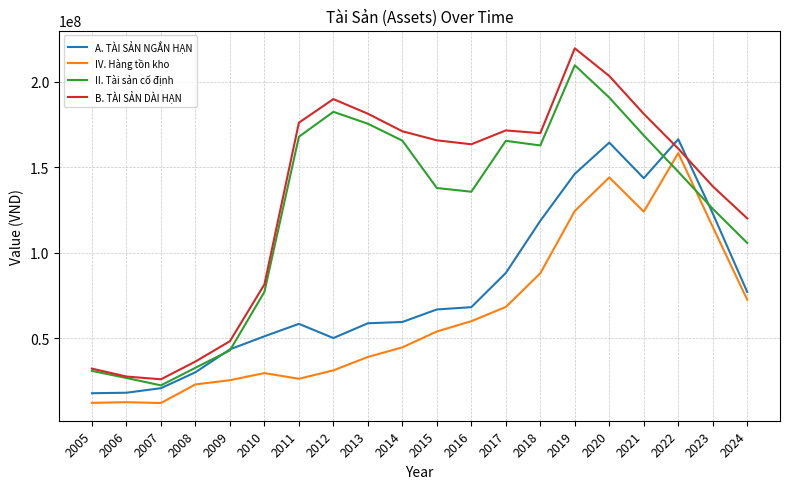

The IV. Hàng tồn kho series shows 105103738 at 2016. True or false?

False